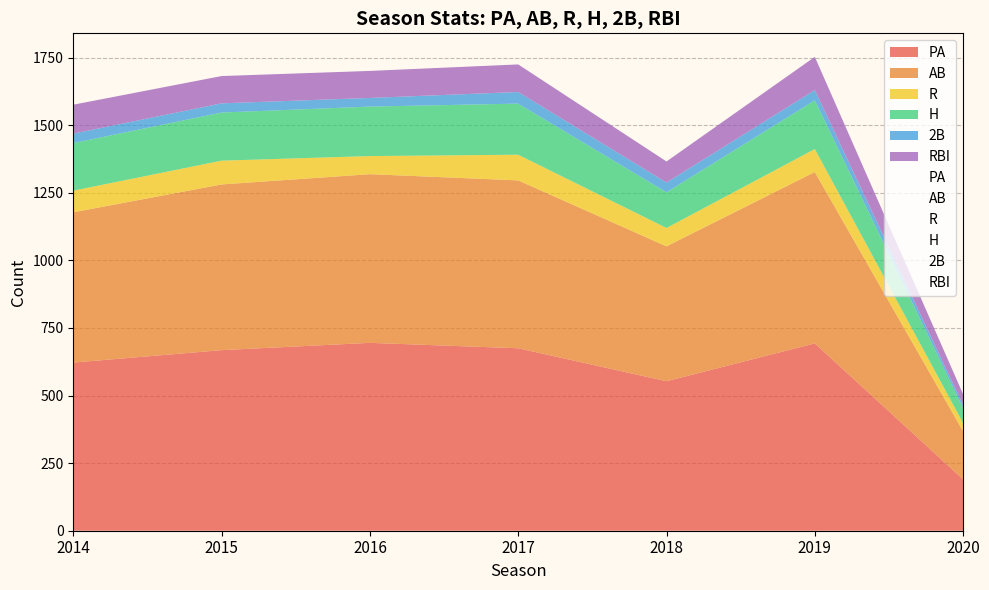

List the labels in order of H value, smallest first.

2020, 2018, 2014, 2015, 2019, 2016, 2017